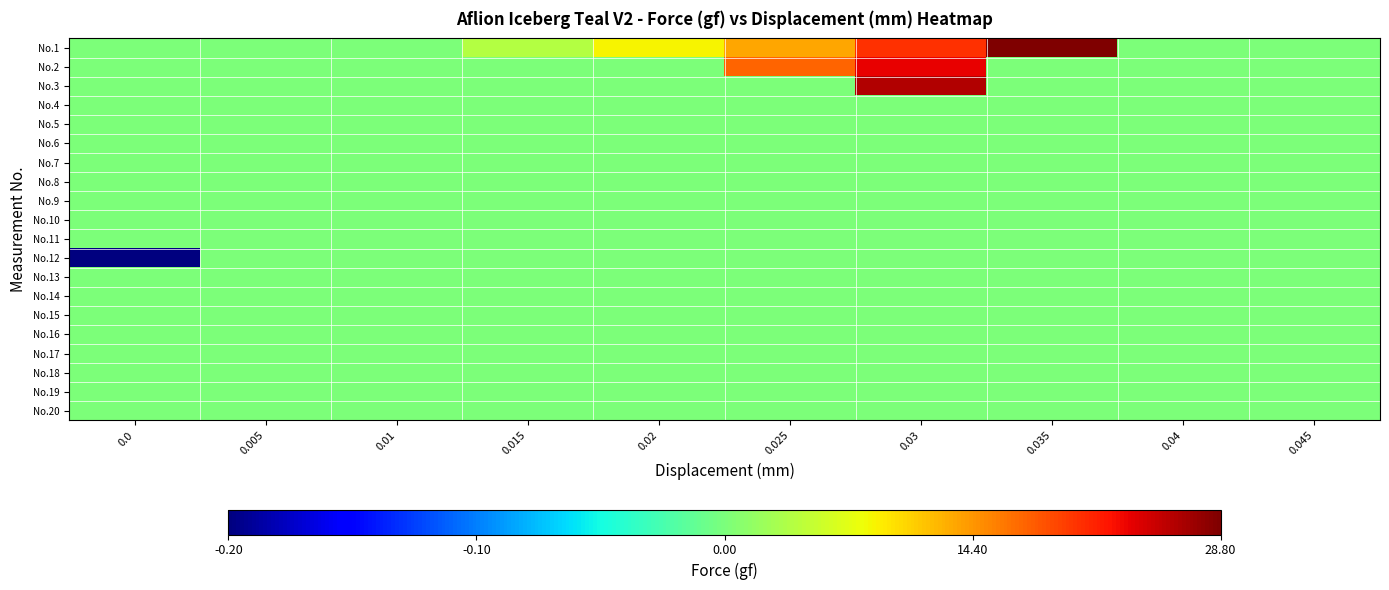

Reading right to left, list all the values displayed in this chart.

No.1: 0.045=0.0	0.04=0.0	0.035=28.8	0.03=20.6	0.025=13.3	0.02=8.6	0.015=3.9	0.01=0.0	0.005=0.0	0.0=0.1
No.2: 0.045=0.0	0.04=0.0	0.035=0.0	0.03=23.5	0.025=17.5	0.02=0.0	0.015=0.0	0.01=0.0	0.005=0.0	0.0=0.0
No.3: 0.045=0.0	0.04=0.0	0.035=0.0	0.03=26.1	0.025=0.0	0.02=0.0	0.015=0.0	0.01=0.0	0.005=0.0	0.0=0.0
No.4: 0.045=0.0	0.04=0.0	0.035=0.0	0.03=0.0	0.025=0.0	0.02=0.0	0.015=0.0	0.01=0.0	0.005=0.0	0.0=0.0
No.5: 0.045=0.0	0.04=0.0	0.035=0.0	0.03=0.0	0.025=0.0	0.02=0.0	0.015=0.0	0.01=0.0	0.005=0.0	0.0=0.0
No.6: 0.045=0.0	0.04=0.0	0.035=0.0	0.03=0.0	0.025=0.0	0.02=0.0	0.015=0.0	0.01=0.0	0.005=0.0	0.0=0.0
No.7: 0.045=0.0	0.04=0.0	0.035=0.0	0.03=0.0	0.025=0.0	0.02=0.0	0.015=0.0	0.01=0.0	0.005=0.0	0.0=0.0
No.8: 0.045=0.0	0.04=0.0	0.035=0.0	0.03=0.0	0.025=0.0	0.02=0.0	0.015=0.0	0.01=0.0	0.005=0.0	0.0=0.0
No.9: 0.045=0.0	0.04=0.0	0.035=0.0	0.03=0.0	0.025=0.0	0.02=0.0	0.015=0.0	0.01=0.0	0.005=0.0	0.0=0.0
No.10: 0.045=0.0	0.04=0.0	0.035=0.0	0.03=0.0	0.025=0.0	0.02=0.0	0.015=0.0	0.01=0.0	0.005=0.0	0.0=0.0
No.11: 0.045=0.0	0.04=0.0	0.035=0.0	0.03=0.0	0.025=0.0	0.02=0.0	0.015=0.0	0.01=0.0	0.005=0.0	0.0=0.0
No.12: 0.045=0.0	0.04=0.0	0.035=0.0	0.03=0.0	0.025=0.0	0.02=0.0	0.015=0.0	0.01=0.0	0.005=0.0	0.0=-0.2
No.13: 0.045=0.0	0.04=0.0	0.035=0.0	0.03=0.0	0.025=0.0	0.02=0.0	0.015=0.0	0.01=0.0	0.005=0.0	0.0=0.1
No.14: 0.045=0.0	0.04=0.0	0.035=0.0	0.03=0.0	0.025=0.0	0.02=0.0	0.015=0.0	0.01=0.0	0.005=0.0	0.0=0.0
No.15: 0.045=0.0	0.04=0.0	0.035=0.0	0.03=0.0	0.025=0.0	0.02=0.0	0.015=0.0	0.01=0.0	0.005=0.0	0.0=0.0
No.16: 0.045=0.0	0.04=0.0	0.035=0.0	0.03=0.0	0.025=0.0	0.02=0.0	0.015=0.0	0.01=0.0	0.005=0.0	0.0=0.0
No.17: 0.045=0.0	0.04=0.0	0.035=0.0	0.03=0.0	0.025=0.0	0.02=0.0	0.015=0.0	0.01=0.0	0.005=0.0	0.0=0.1
No.18: 0.045=0.0	0.04=0.0	0.035=0.0	0.03=0.0	0.025=0.0	0.02=0.0	0.015=0.0	0.01=0.0	0.005=0.0	0.0=0.0
No.19: 0.045=0.0	0.04=0.0	0.035=0.0	0.03=0.0	0.025=0.0	0.02=0.0	0.015=0.0	0.01=0.0	0.005=0.0	0.0=0.0
No.20: 0.045=0.0	0.04=0.0	0.035=0.0	0.03=0.0	0.025=0.0	0.02=0.0	0.015=0.0	0.01=0.0	0.005=0.0	0.0=0.0